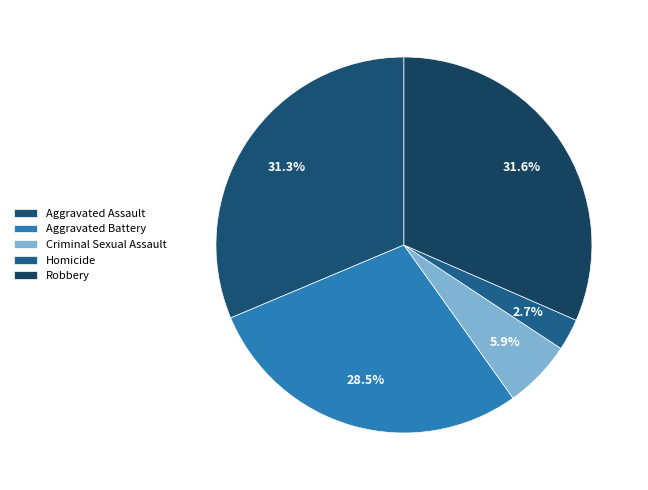

What is the change in value from Homicide to Robbery?

+275